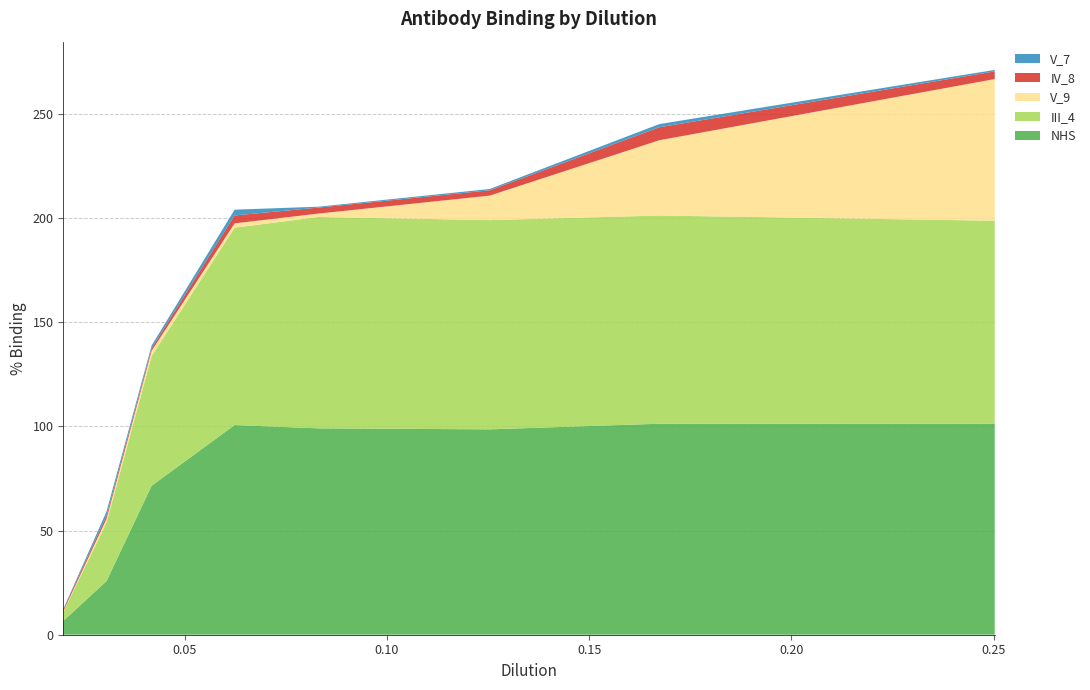

Reading left to right, extract all data points from this chart.

NHS: 0.01997=6.6	0.03067=25.8	0.04181=71.5	0.06233=100.7	0.08307=99.1	0.12542=98.6	0.16734=101.3	0.2503=101.3
III_4: 0.01997=4.3	0.03067=28.1	0.04181=62.3	0.06233=94.8	0.08307=101.5	0.12542=100.5	0.16734=100.0	0.2503=97.4
V_9: 0.01997=0.3	0.03067=1.8	0.04181=2.5	0.06233=2.1	0.08307=1.6	0.12542=11.8	0.16734=36.1	0.2503=68.0
IV_8: 0.01997=0.8	0.03067=1.5	0.04181=1.3	0.06233=3.8	0.08307=2.9	0.12542=2.5	0.16734=6.2	0.2503=3.7
V_7: 0.01997=0.3	0.03067=2.0	0.04181=1.3	0.06233=2.8	0.08307=0.4	0.12542=0.6	0.16734=1.5	0.2503=0.7